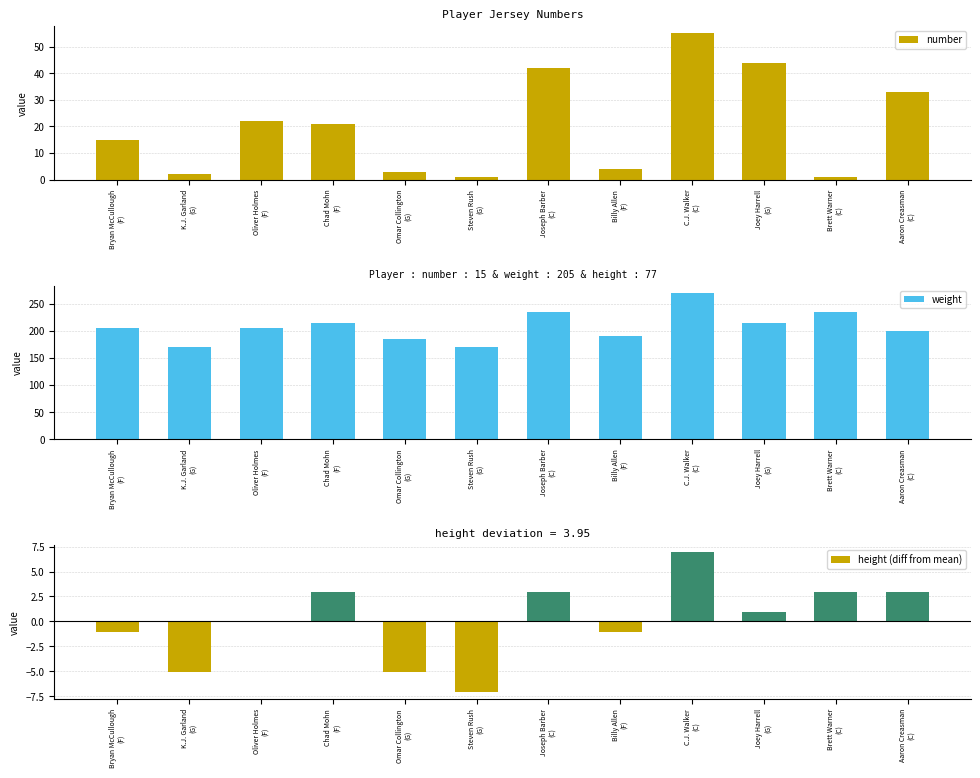

What is the difference between the maximum and minimum values in the number series?

54